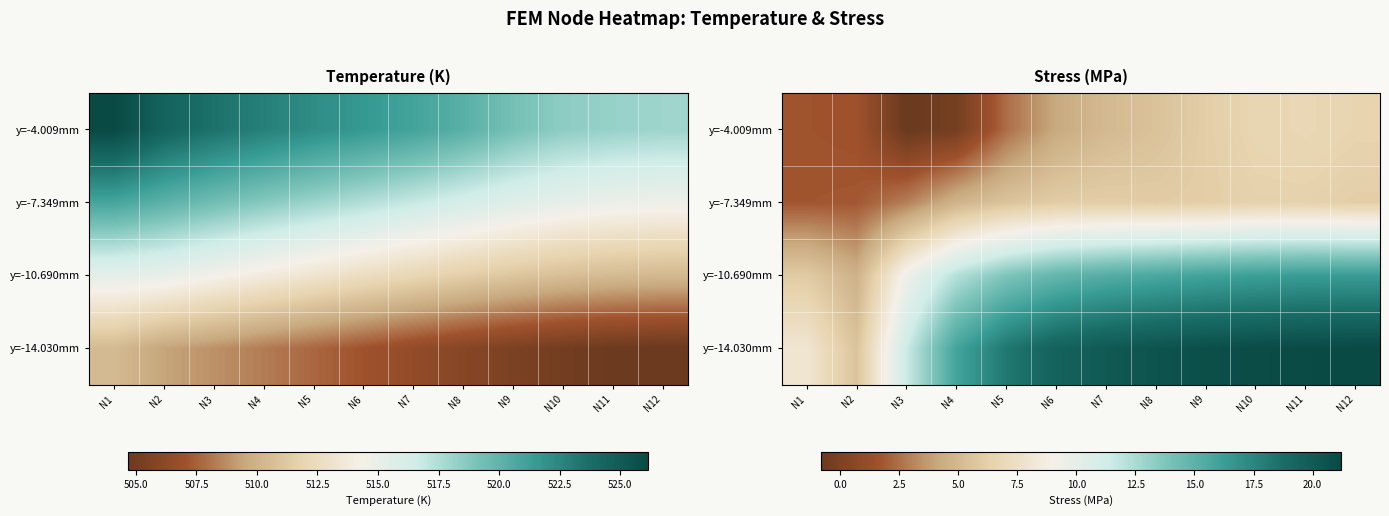

Is it true that y=-14.030mm equals 28.0 at N7?

False